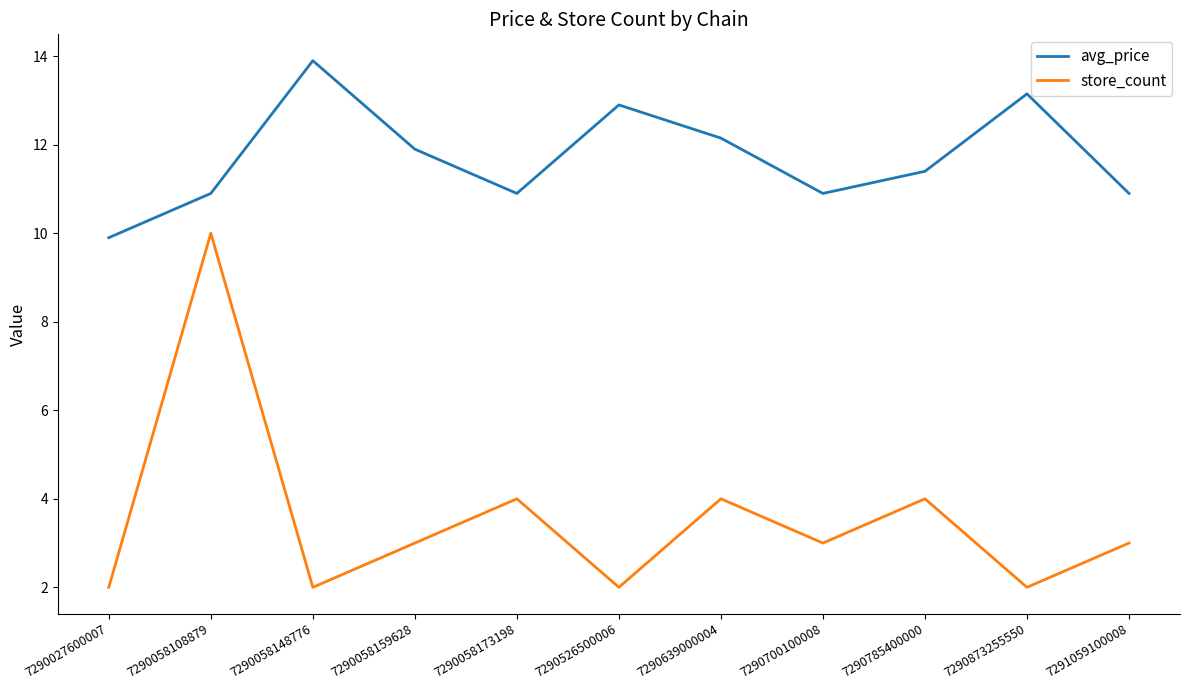

True or false: store_count has a value of 4.0 at 7290639000004.

True